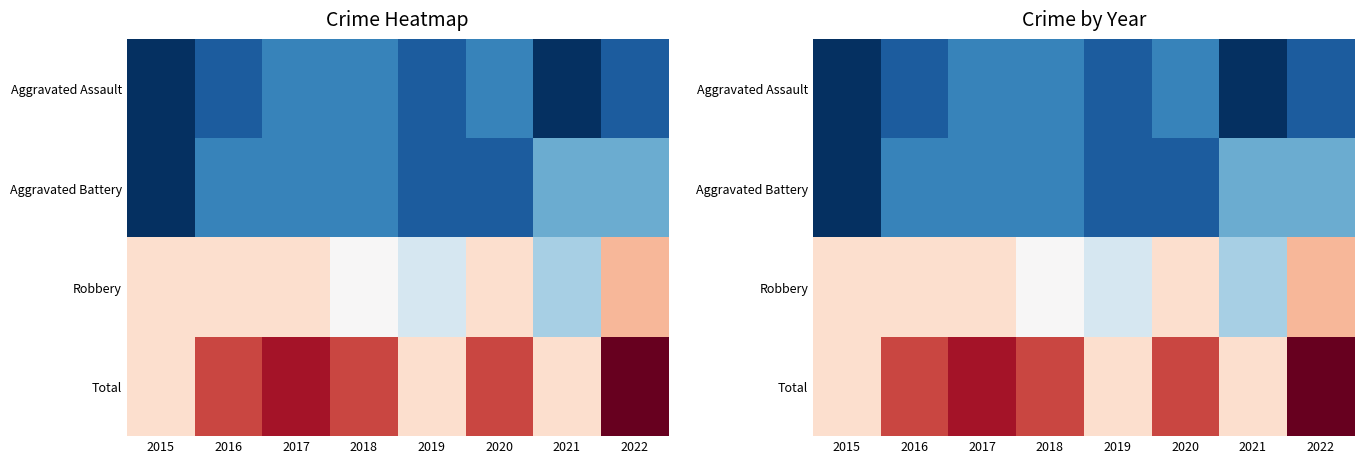

What is the minimum value for Total?

7